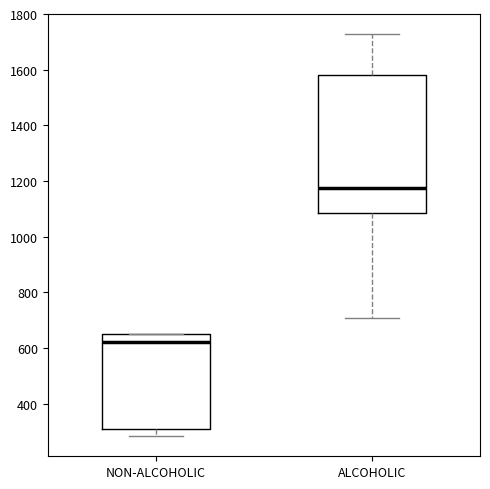

Where does the median line of the box for ALCOHOLIC sit on the y-axis? The values are not printed on the chart, so give them approximately, as read against the axis.

1180